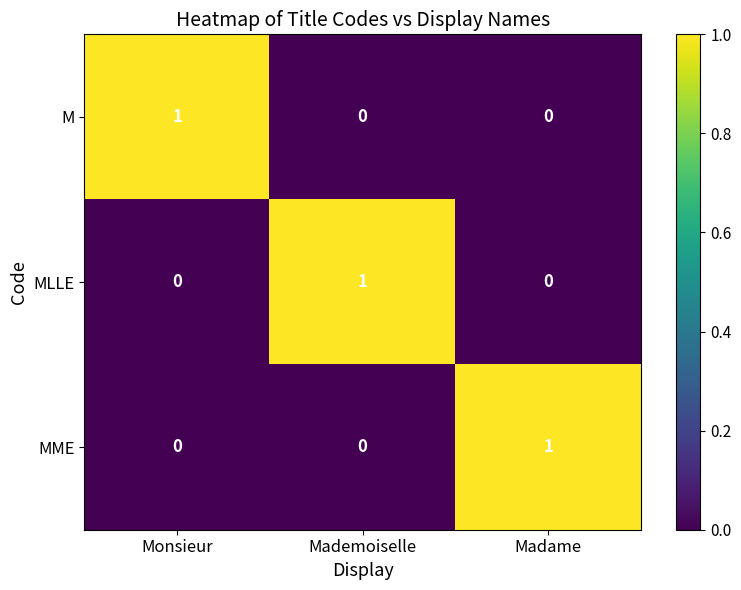

At how many categories does at least one series exceed 0?

3